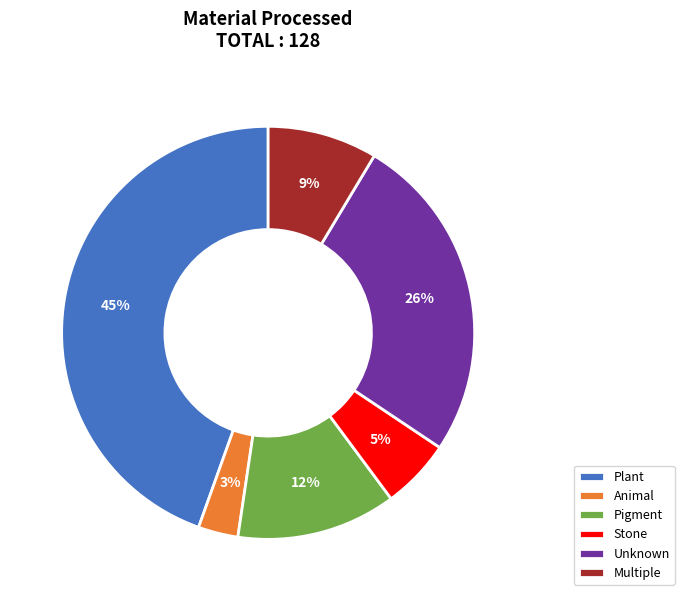

Combined, do Multiple and Unknown account for over 50%?

No